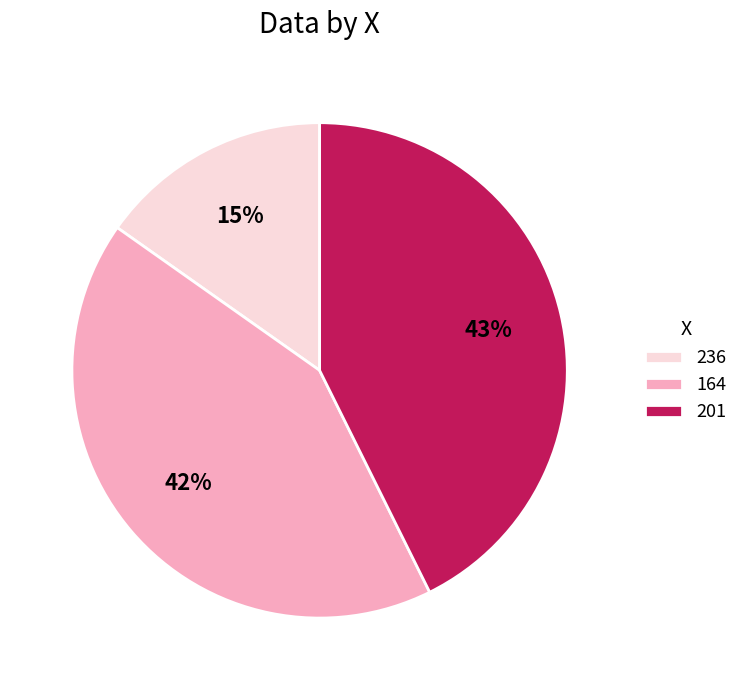

Do 201 and 164 together represent more than half of the pie?

Yes